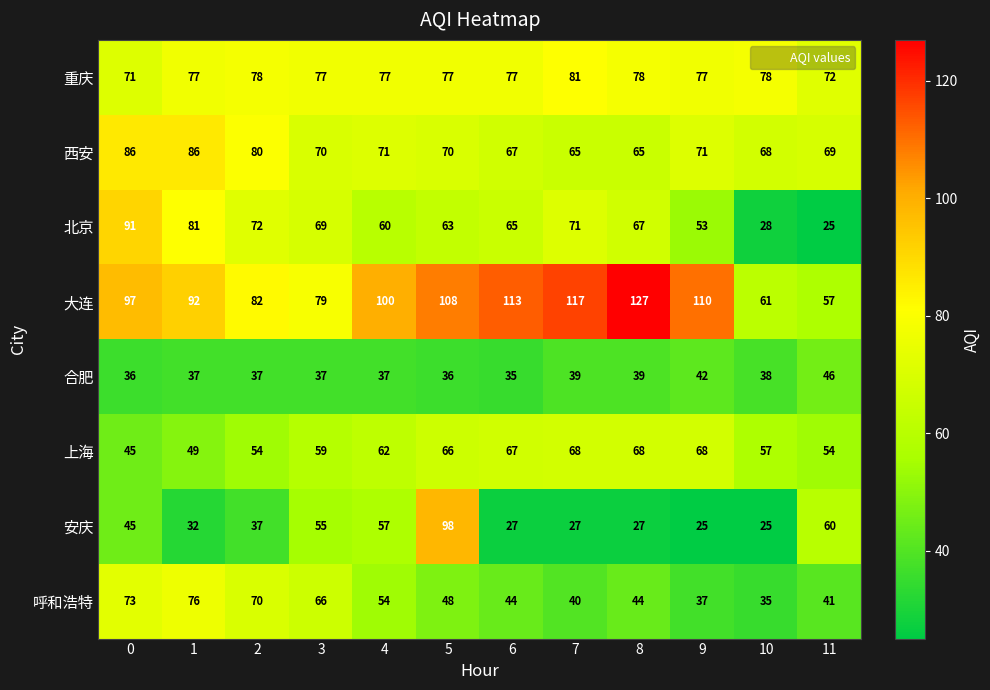

True or false: 重庆 has a value of 128 at 8.

False